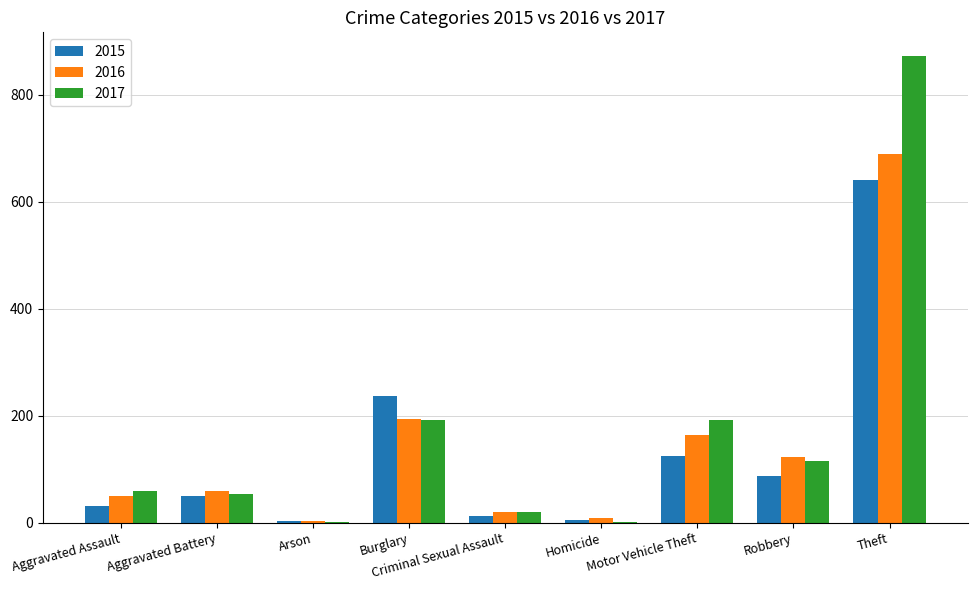

What is the spread (max minus min) of values at Robbery?

36